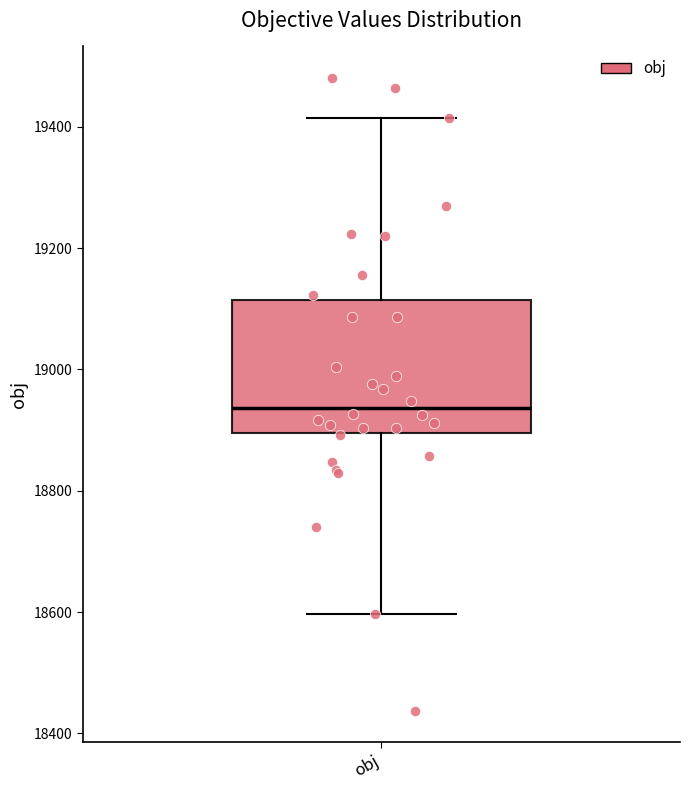

Transcribe this box plot: give where the median line is, the range the box spans, and where the two whiskers end, as read against the y-axis. The values are not printed on the chart, so give them approximately, as read against the axis.

median 18940, box 18900 to 19120, whiskers 18600 to 19420